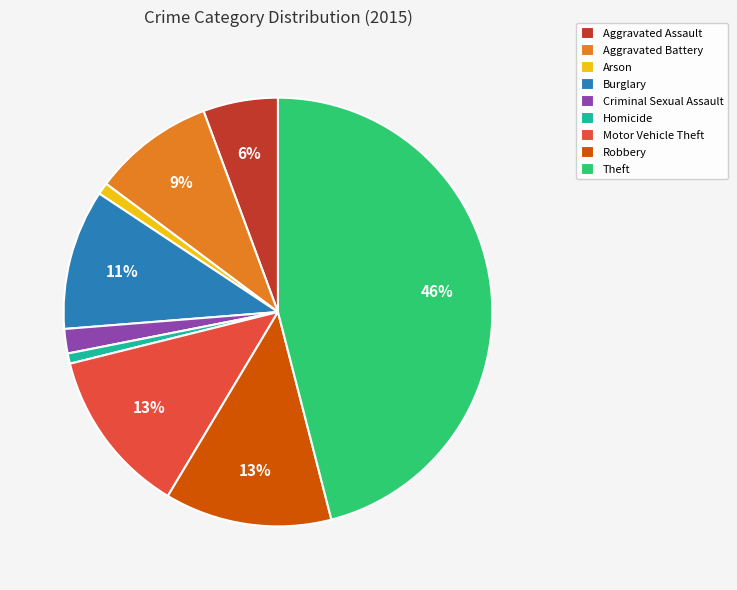

What is the ratio of the value at Robbery to the value at Burglary?

1.2